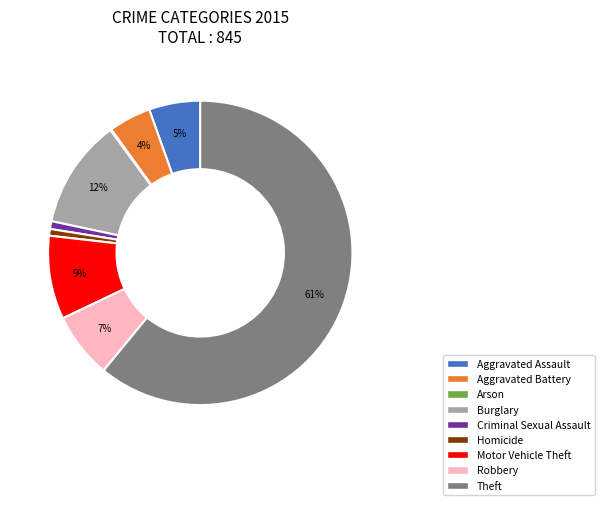

What percentage is the Aggravated Battery slice, to the nearest percent?

4%